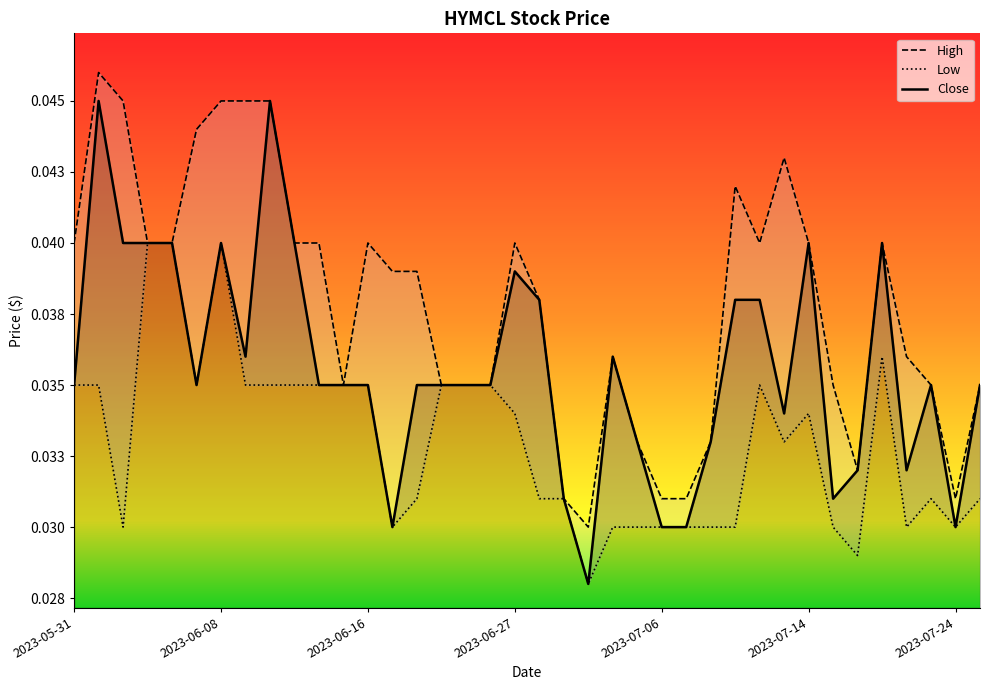

Count the number of categories in the chart.

38